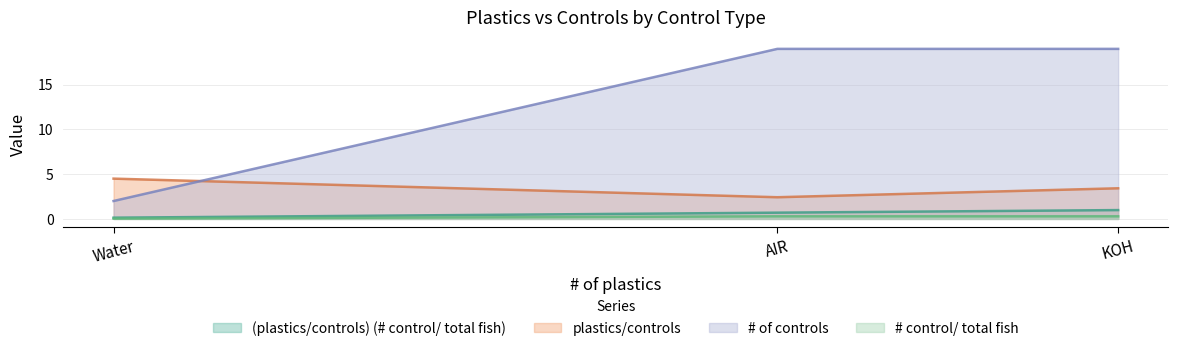

Does the chart display data point markers on the line(s)?

No